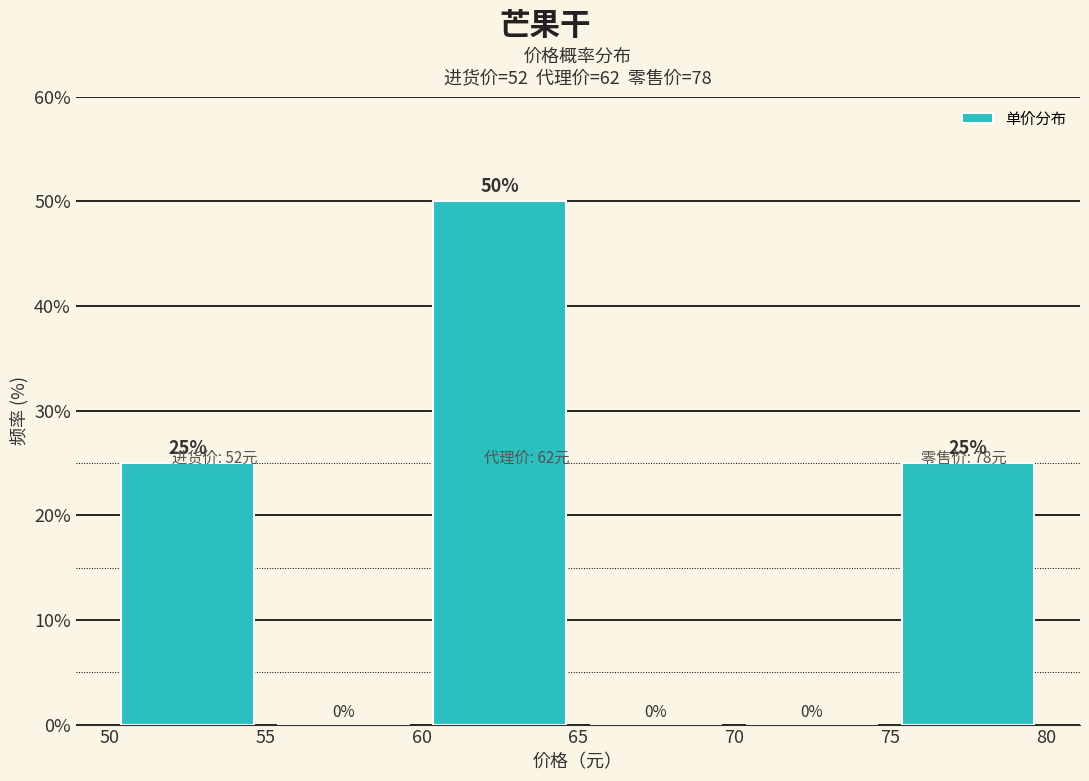

Reading left to right, list every bar in this chart as the range it spans on the x-axis followed by its height.

50 to 55: 25
55 to 60: 0
60 to 65: 50
65 to 70: 0
70 to 75: 0
75 to 80: 25